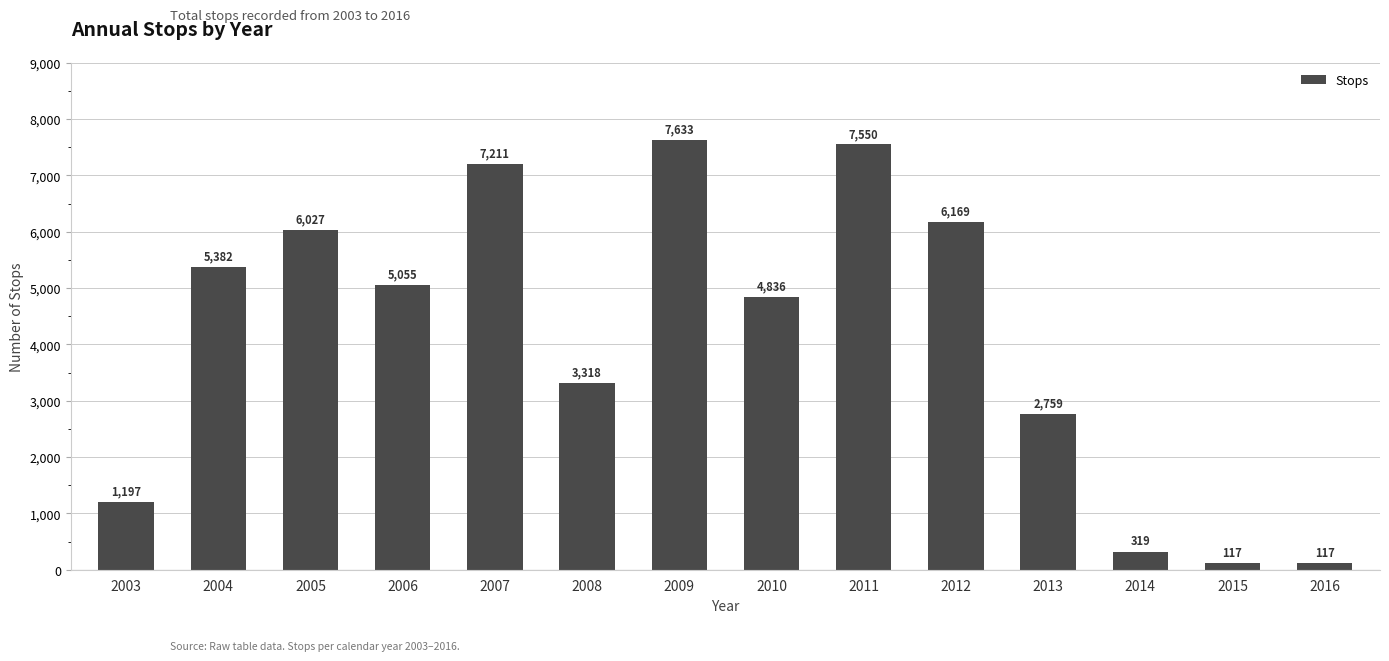

Approximately how many times larger is the value at 2005 compared to 2015?

51.5